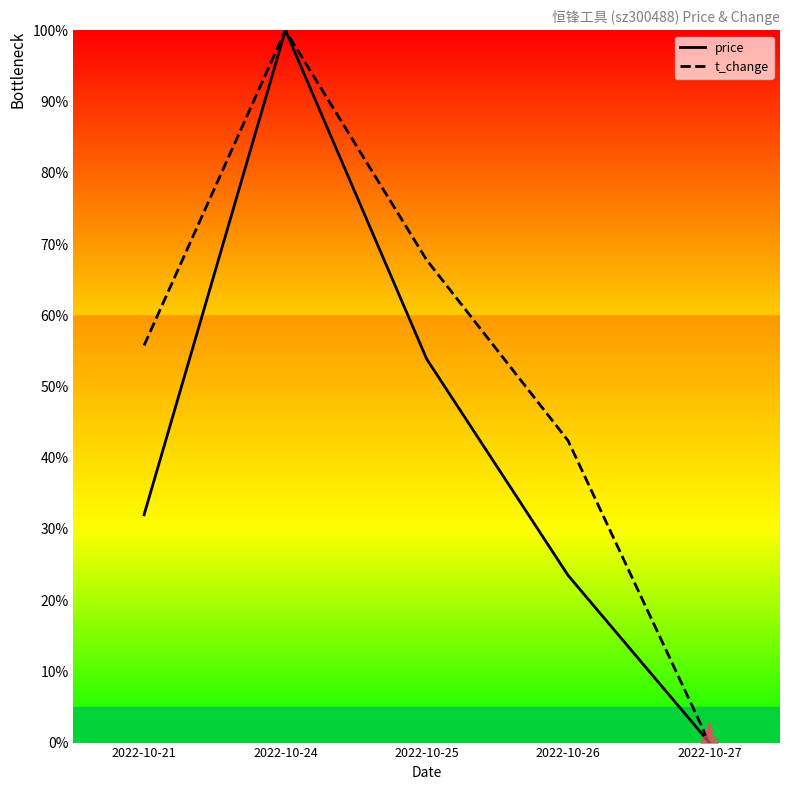

At how many categories does at least one series exceed 17?

4